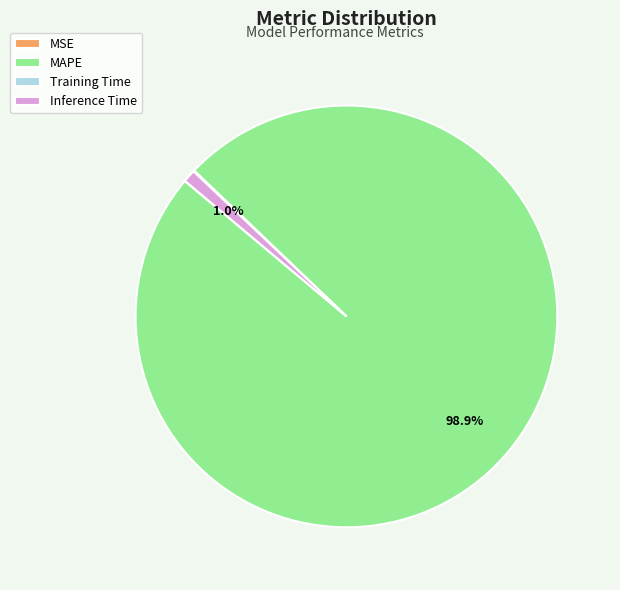

What portion of the pie excludes Inference Time?

99.0%